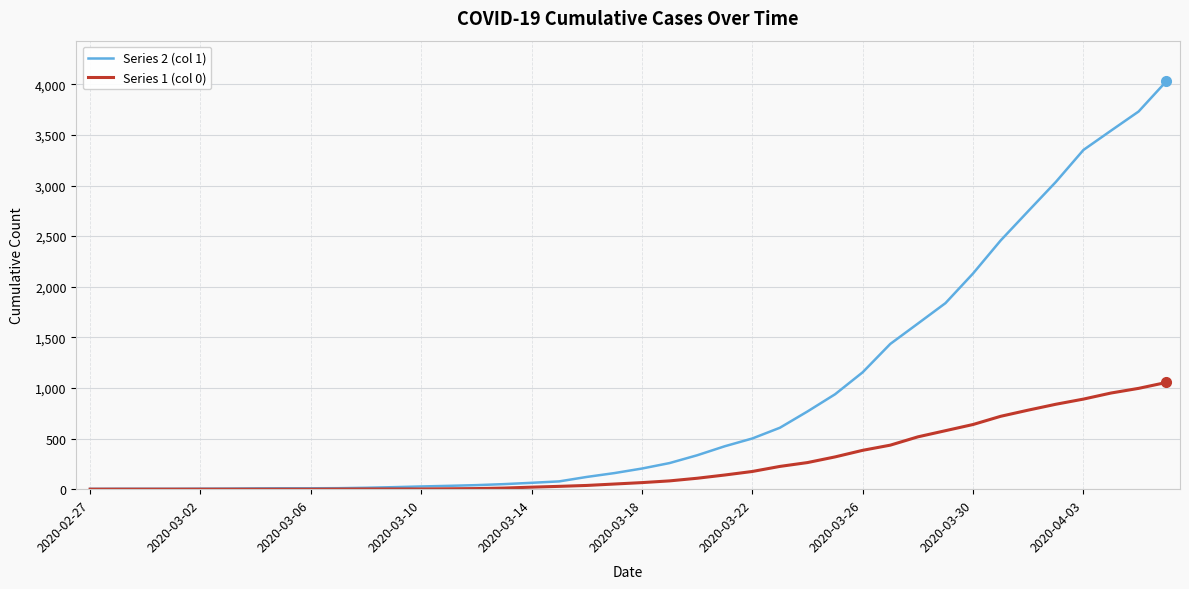

Which series has the largest total across all categories?

Series 2 (col 1)